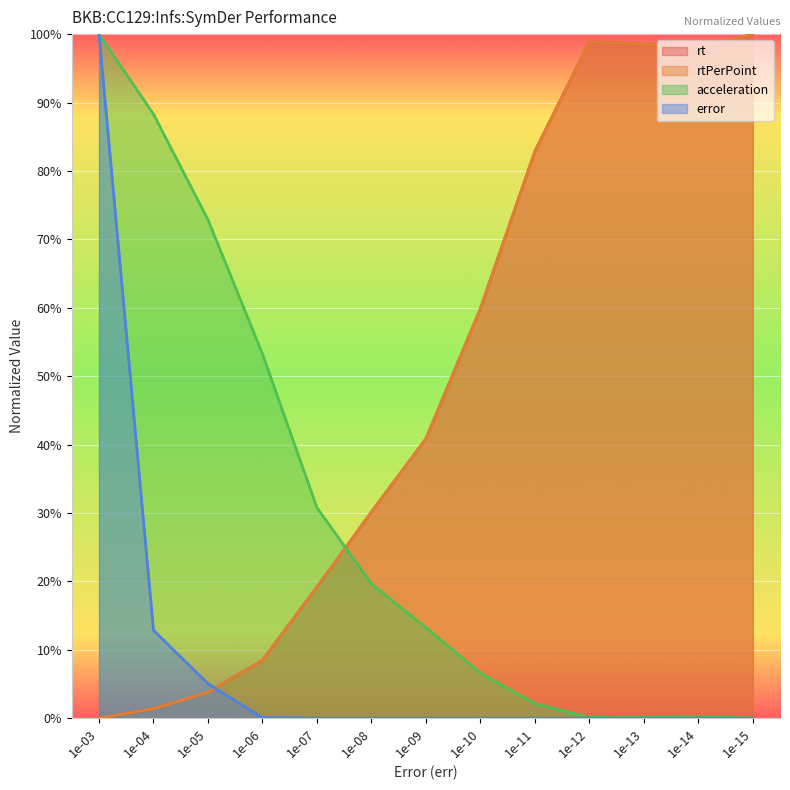

What is the maximum value shown in the chart?

1.0